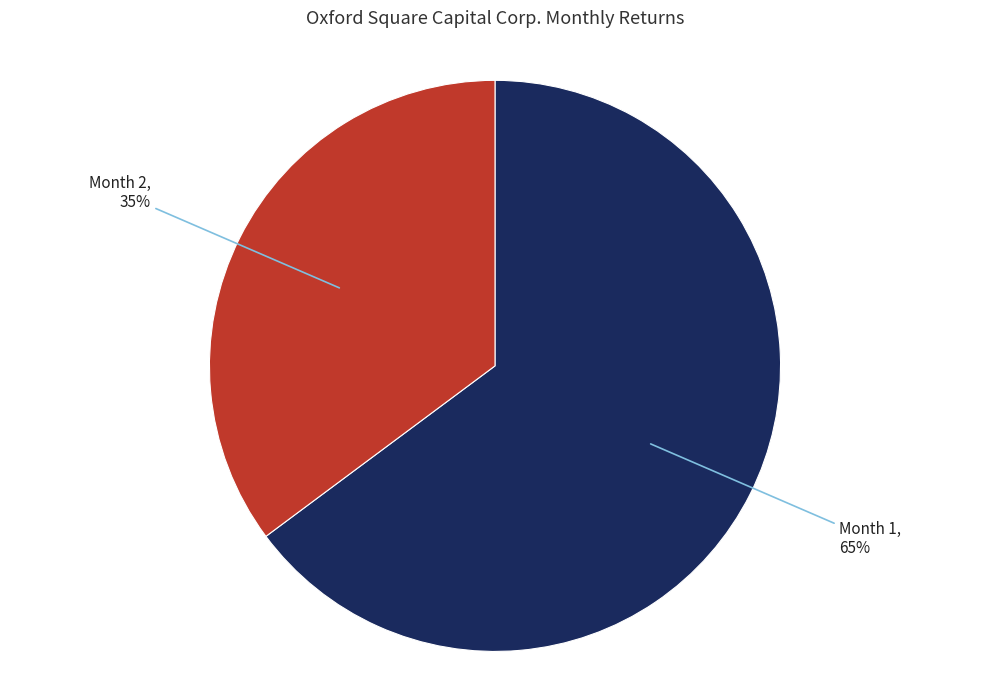

To the nearest percent, what percentage of the pie is Month 1?

65%